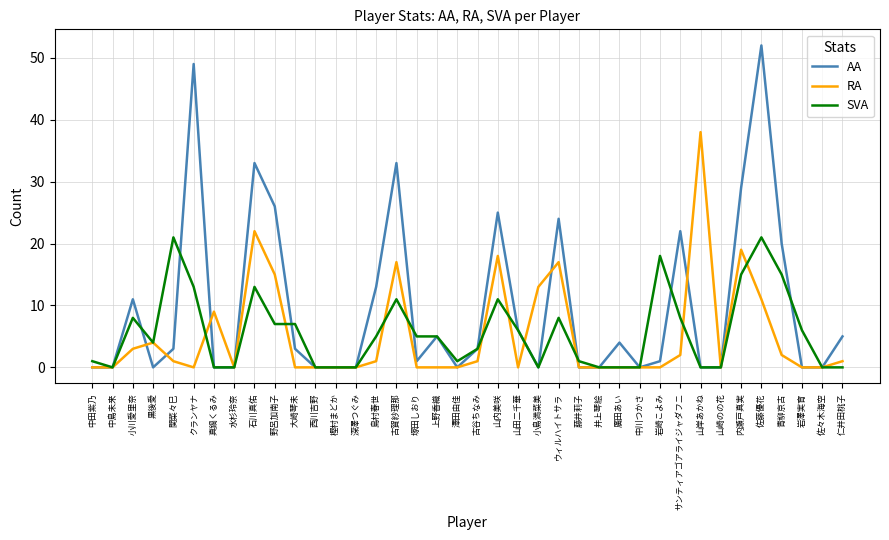

Where is the first local maximum for AA?

小川愛里奈